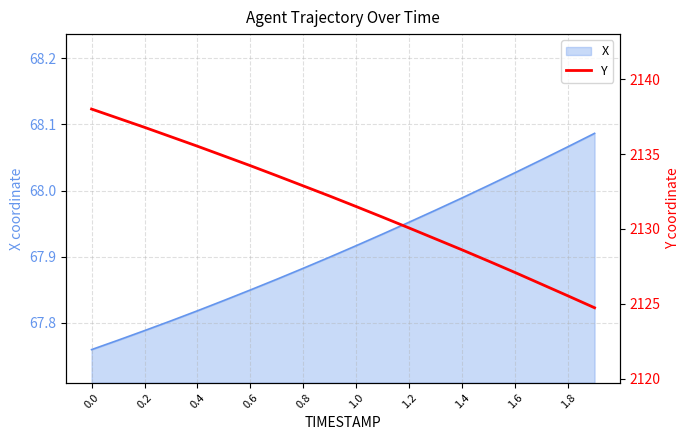

True or false: X has a value of 113.6 at 1.0.

False